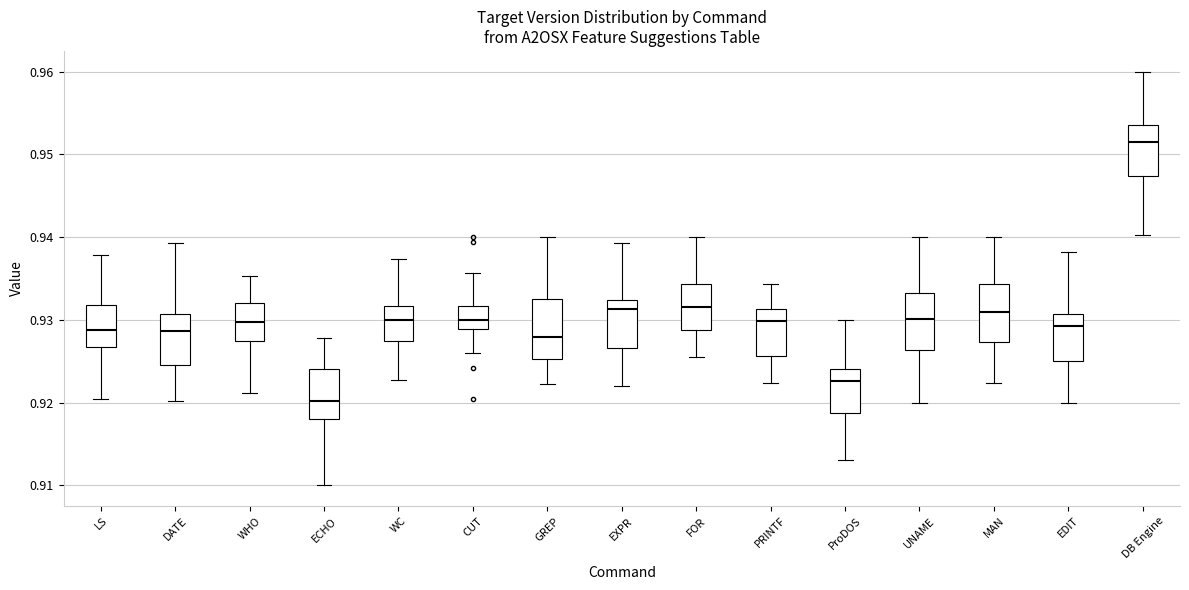

Which box's median line is the highest?

DB Engine